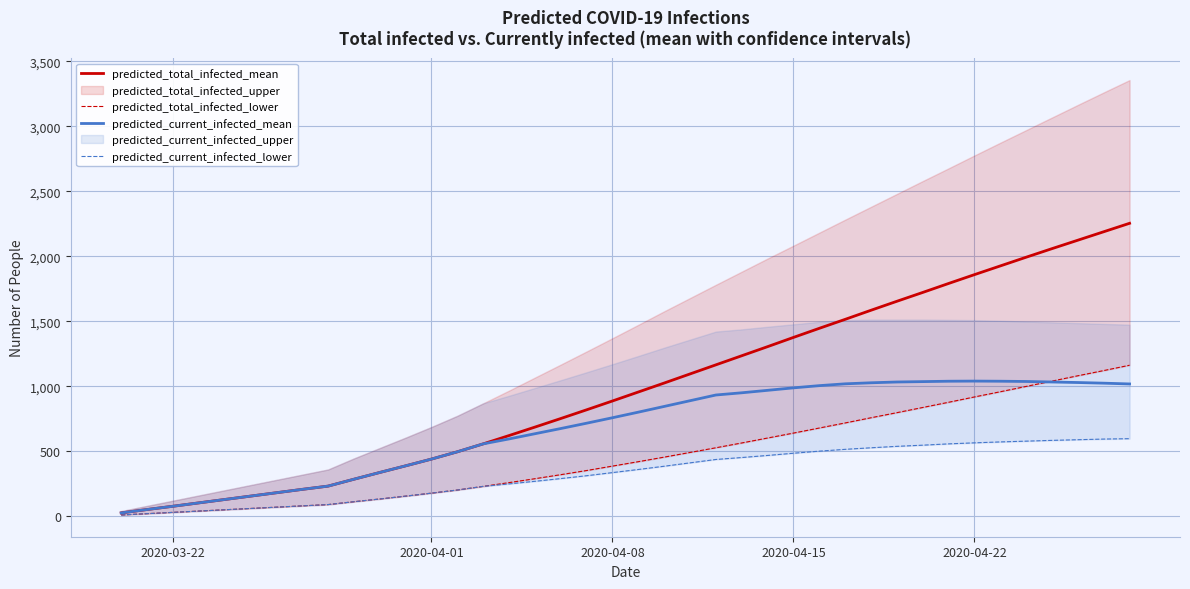

The value of predicted_current_infected_mean at 2020-04-08 is 758. True or false?

True